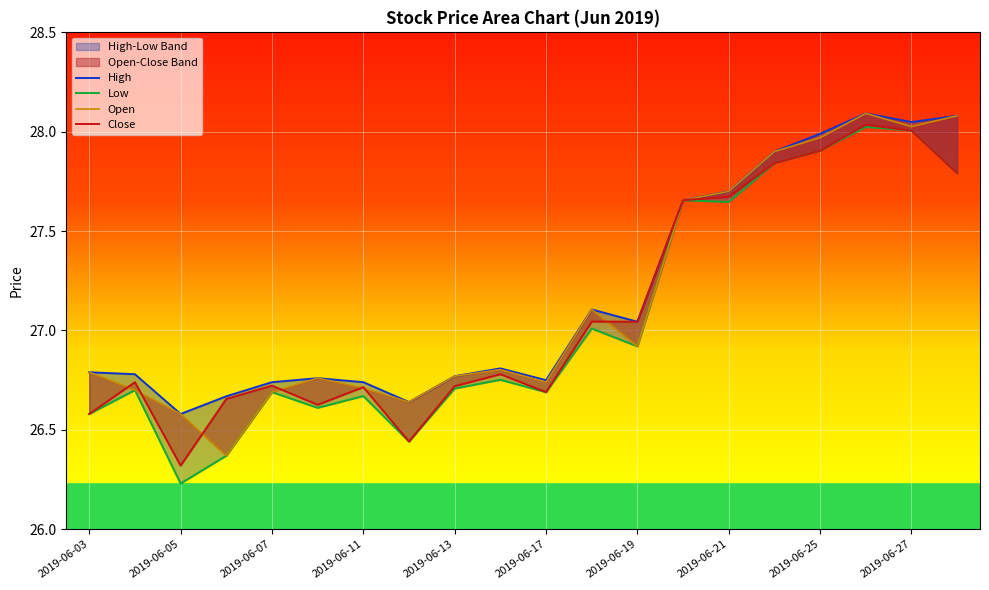

Between 15 and 18, which series saw the biggest shift?

Low